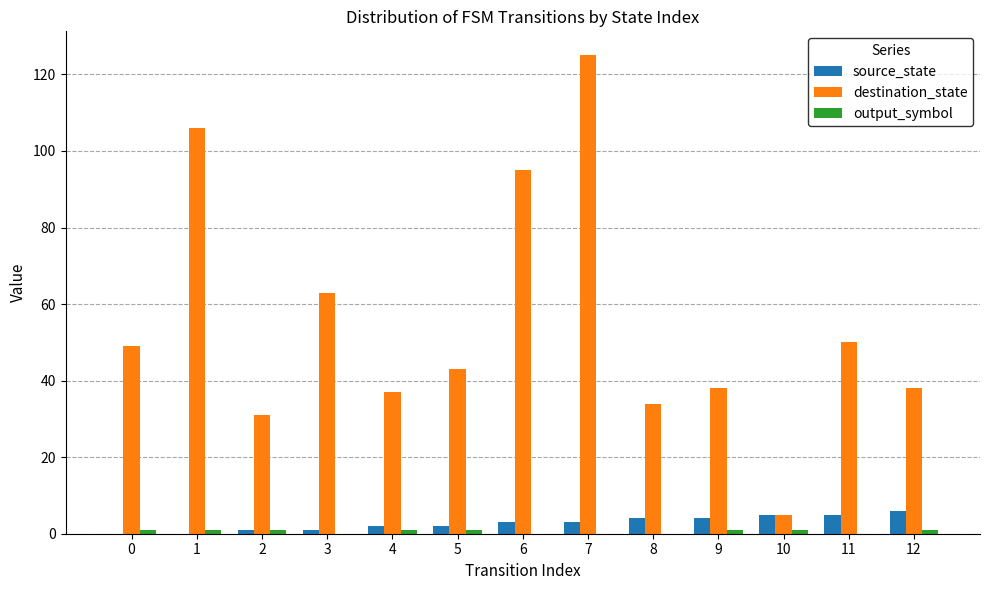

How many data points does each series have?

13